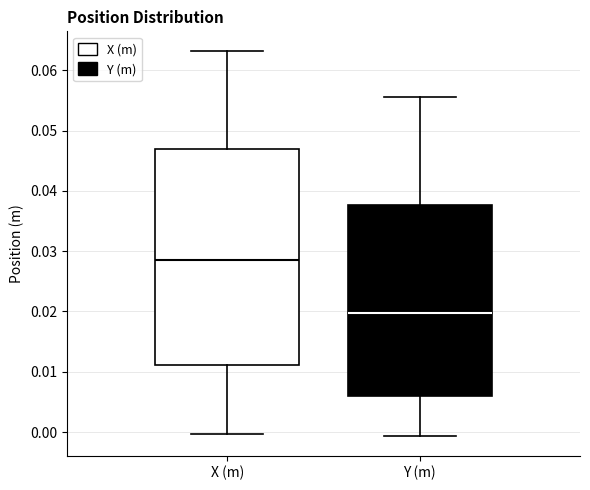

Which box is the tallest, from its lower edge to its upper edge?

X (m)